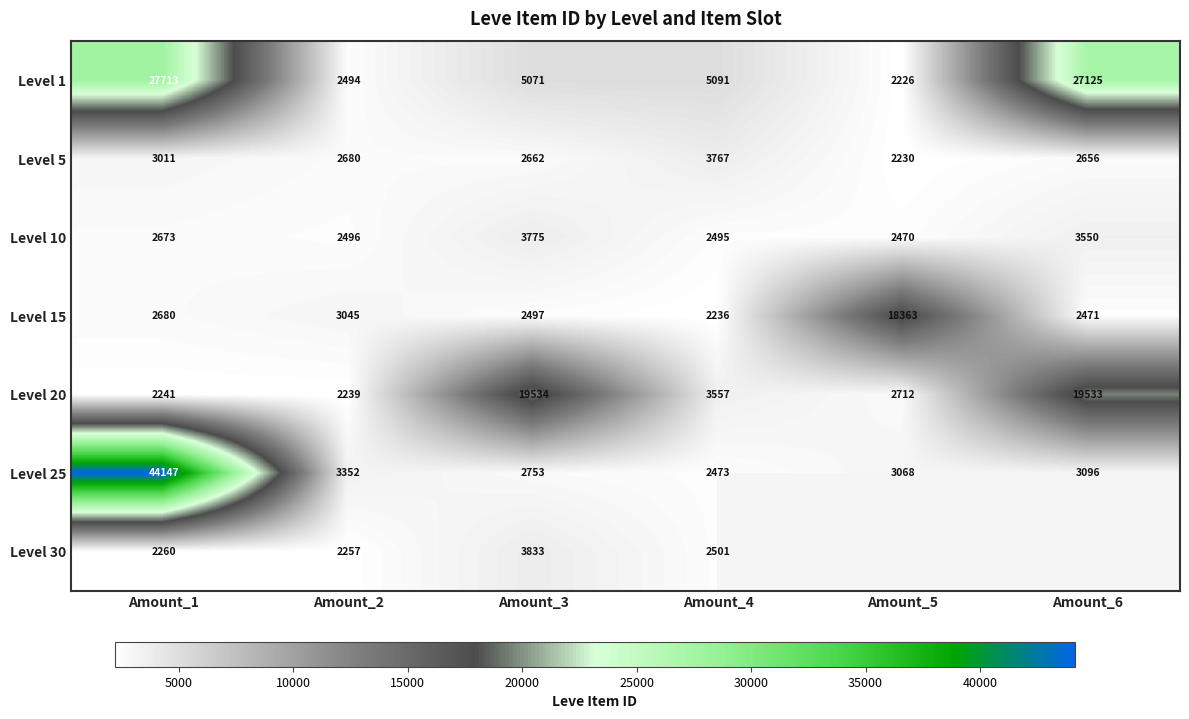

True or false: Level 5 has a value of 4434 at Amount_1.

False